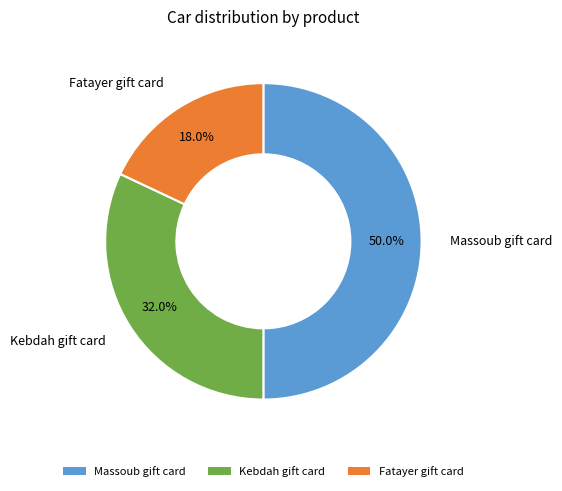

Combined, what portion of the pie is Kebdah gift card and Fatayer gift card?

50.0%